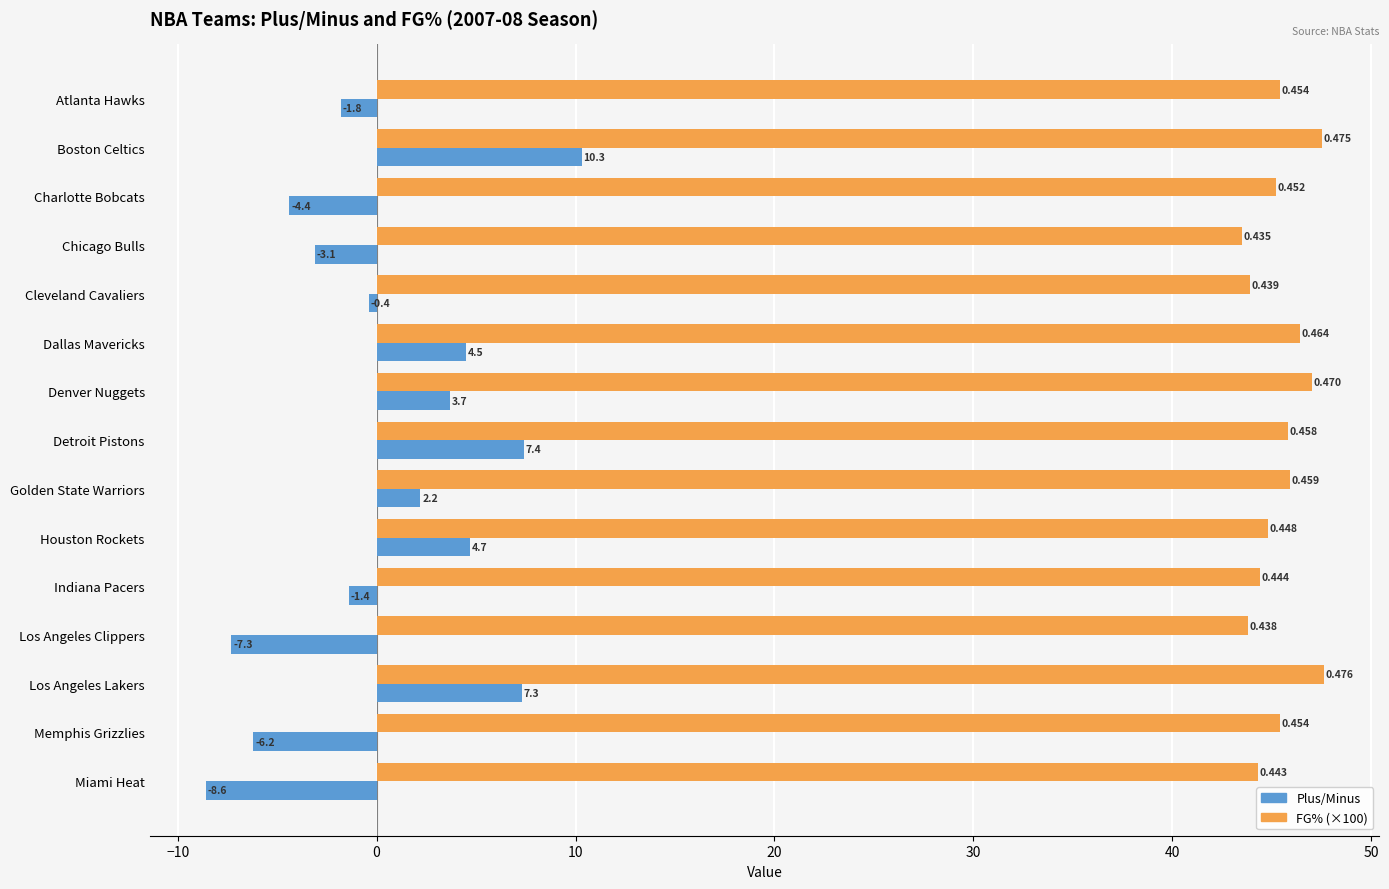

Which label corresponds to the largest value in the chart?

Los Angeles Lakers